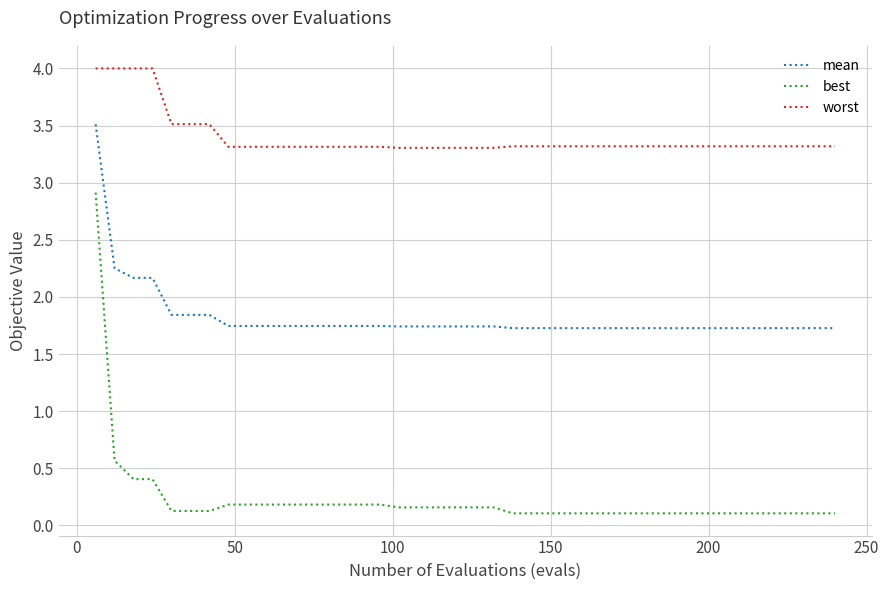

Which series has the largest range (max minus min)?

best